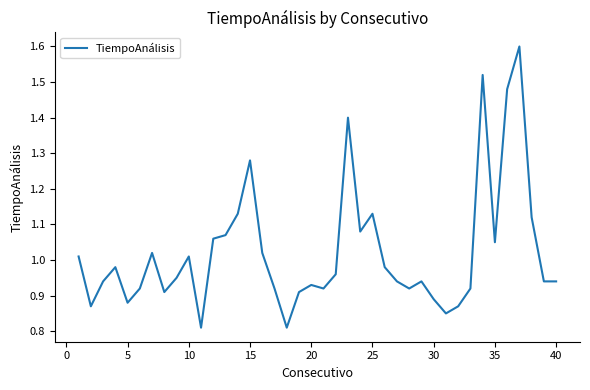

What is the maximum value shown in the chart?

1.6